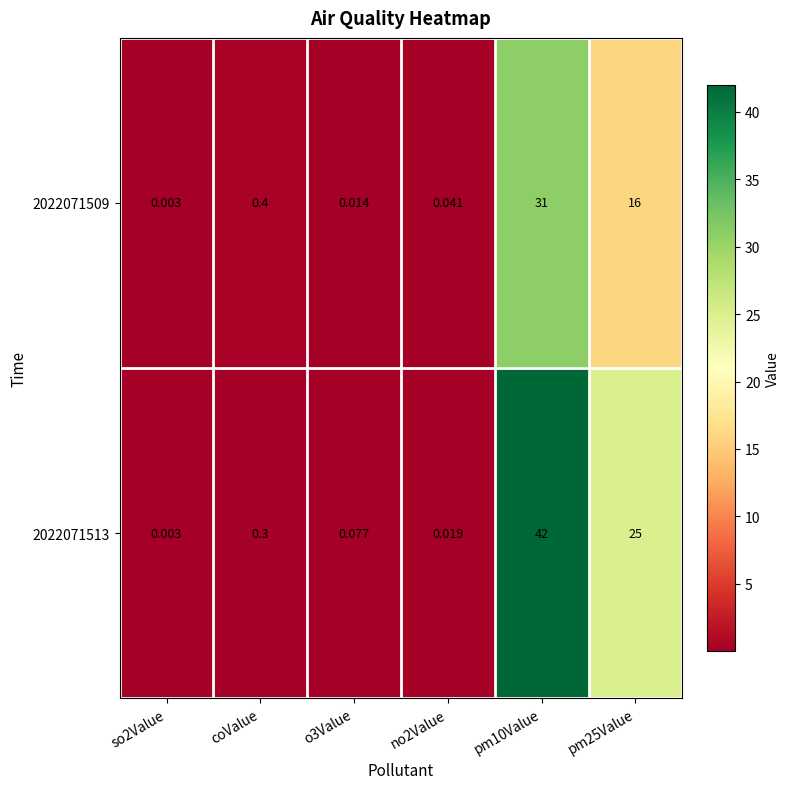

Is the value of 2022071513 at pm10Value greater than the value of 2022071509 at coValue?

Yes